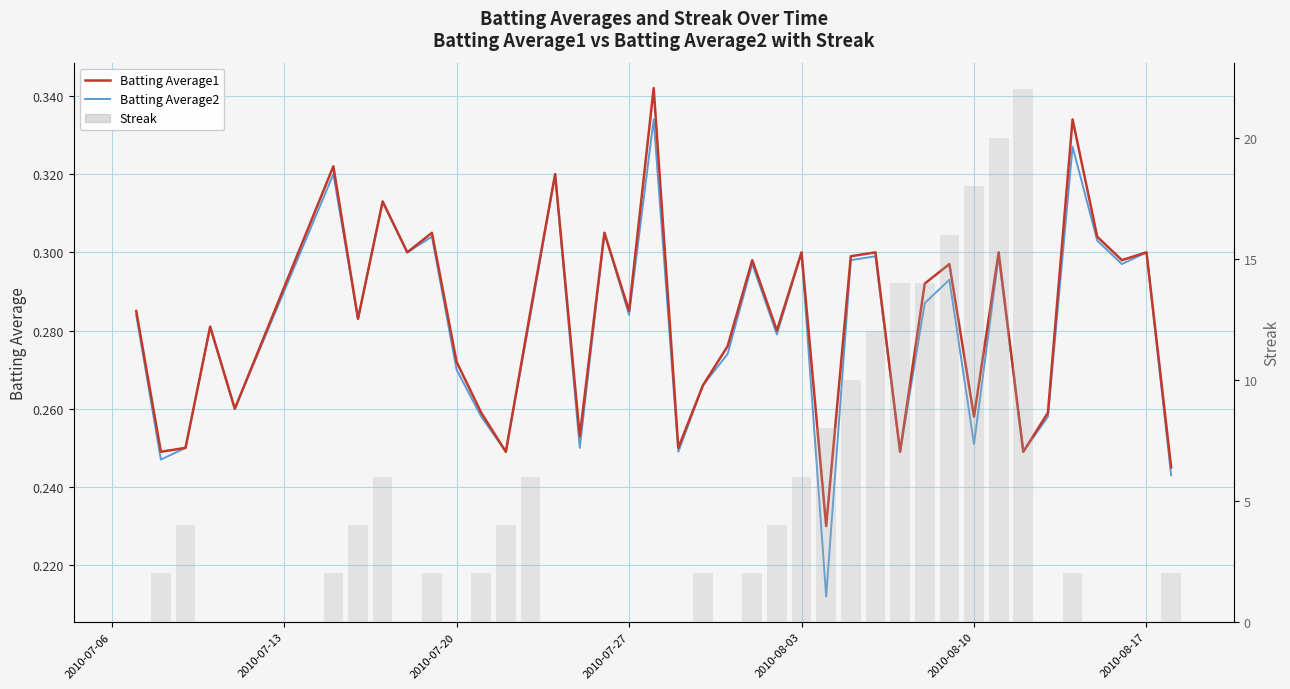

Which series has the largest total across all categories?

Streak